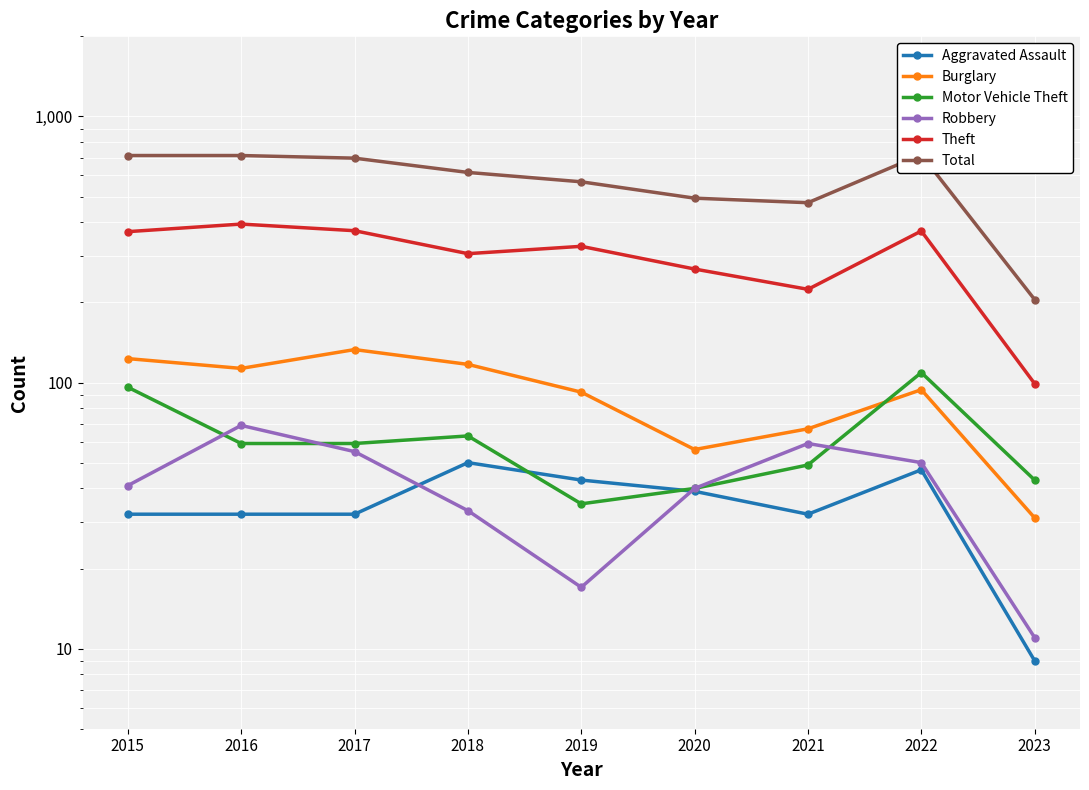

What is the difference between the second highest and minimum values in the Aggravated Assault series?

38